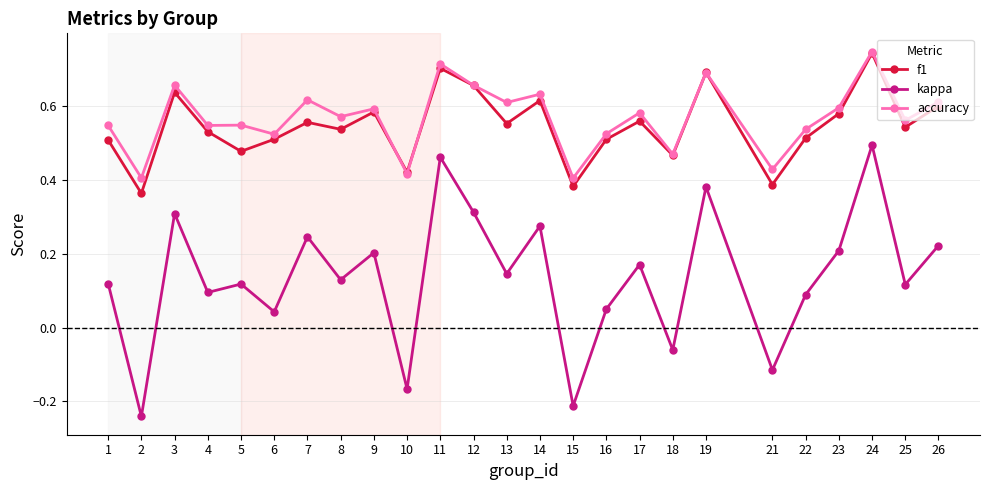

Count the accuracy values in the range 0 to 1.

25